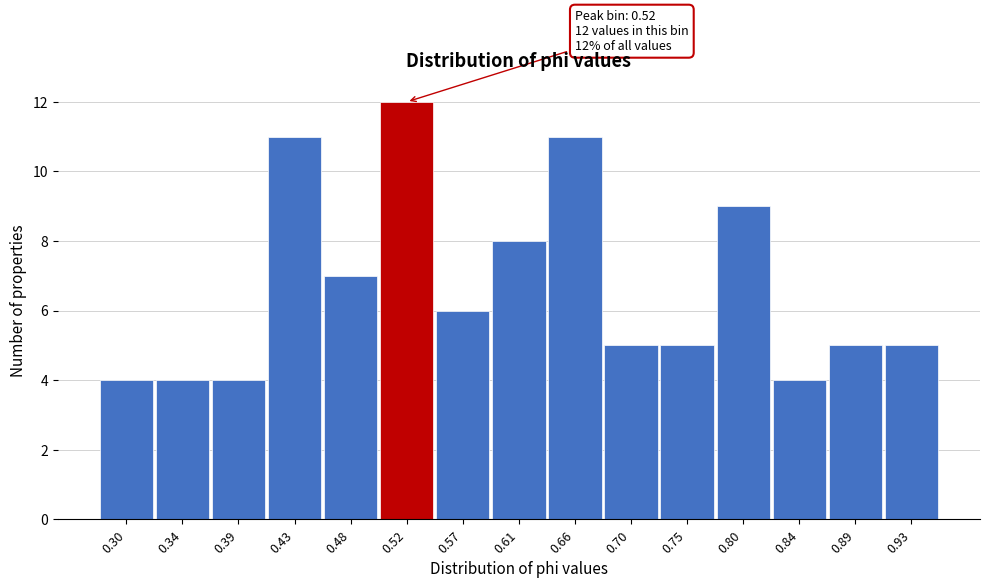

Reading left to right, extract all data points from this chart.

4	4	4	11	7	12	6	8	11	5	5	9	4	5	5